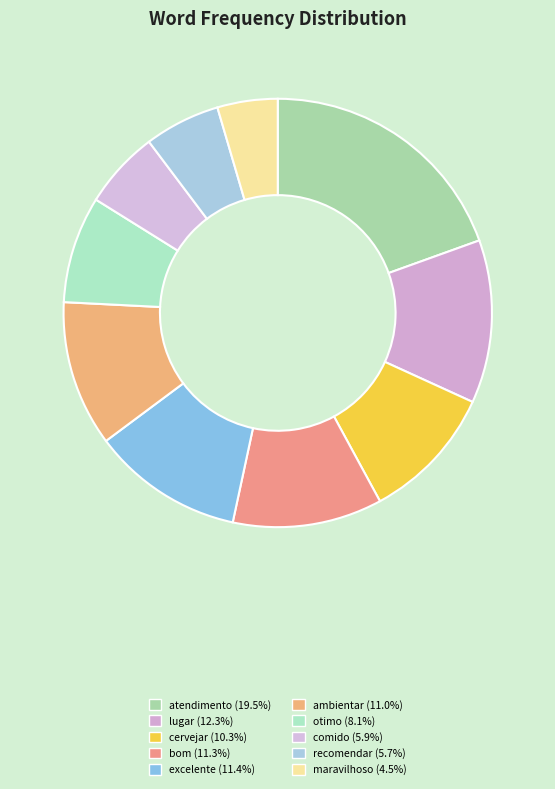

True or false: maravilhoso accounts for 5% of the total.

True